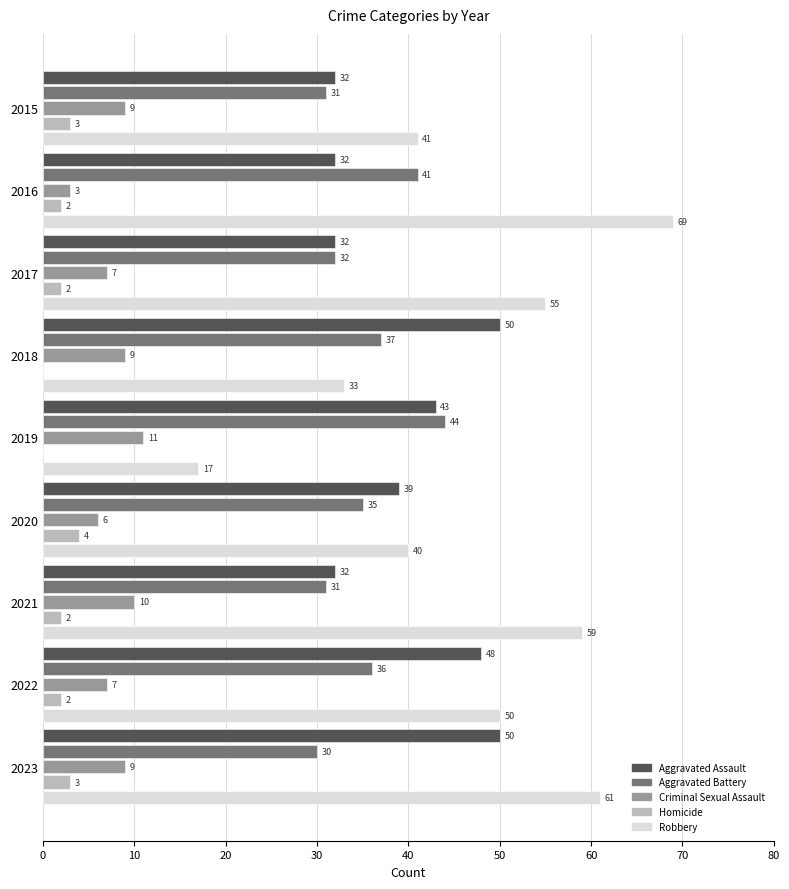

Which series has the largest total across all categories?

Robbery